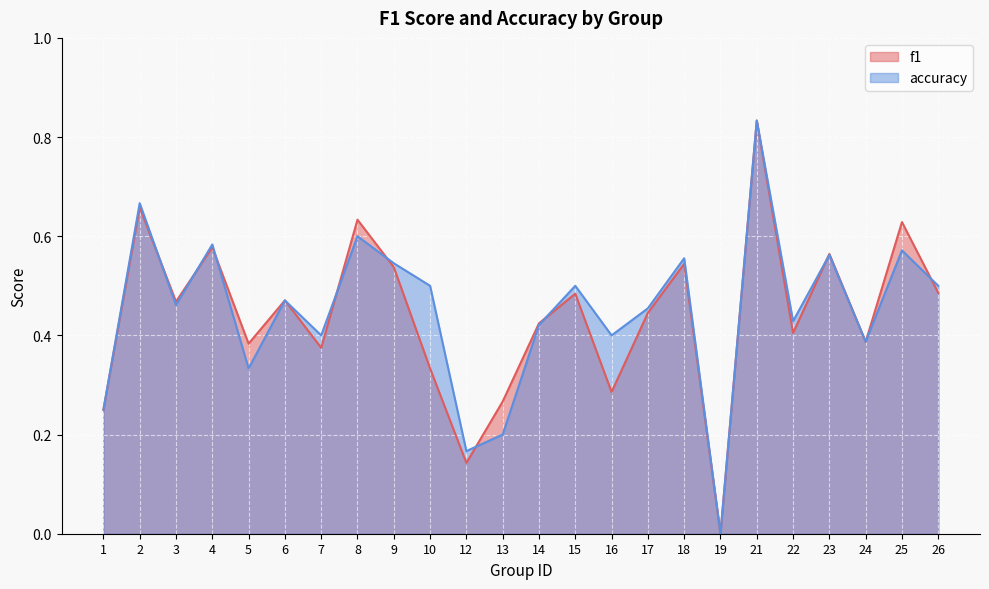

Where is f1 nearest to the value 0?

19